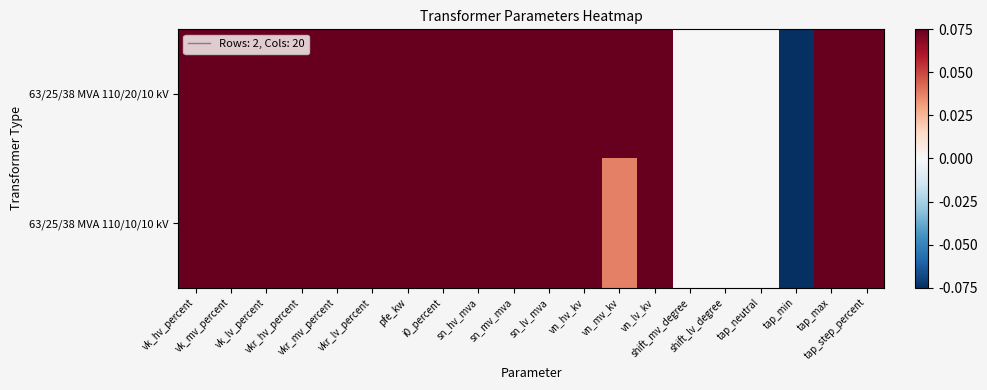

Reading right to left, extract all data points from this chart.

63/25/38 MVA 110/20/10 kV: tap_step_percent=0.1	tap_max=0.1	tap_min=-0.1	tap_neutral=0.0	shift_lv_degree=0.0	shift_mv_degree=0.0	vn_lv_kv=0.1	vn_mv_kv=0.1	vn_hv_kv=0.1	sn_lv_mva=0.1	sn_mv_mva=0.1	sn_hv_mva=0.1	i0_percent=0.1	pfe_kw=0.1	vkr_lv_percent=0.1	vkr_mv_percent=0.1	vkr_hv_percent=0.1	vk_lv_percent=0.1	vk_mv_percent=0.1	vk_hv_percent=0.1
63/25/38 MVA 110/10/10 kV: tap_step_percent=0.1	tap_max=0.1	tap_min=-0.1	tap_neutral=0.0	shift_lv_degree=0.0	shift_mv_degree=0.0	vn_lv_kv=0.1	vn_mv_kv=0.0	vn_hv_kv=0.1	sn_lv_mva=0.1	sn_mv_mva=0.1	sn_hv_mva=0.1	i0_percent=0.1	pfe_kw=0.1	vkr_lv_percent=0.1	vkr_mv_percent=0.1	vkr_hv_percent=0.1	vk_lv_percent=0.1	vk_mv_percent=0.1	vk_hv_percent=0.1